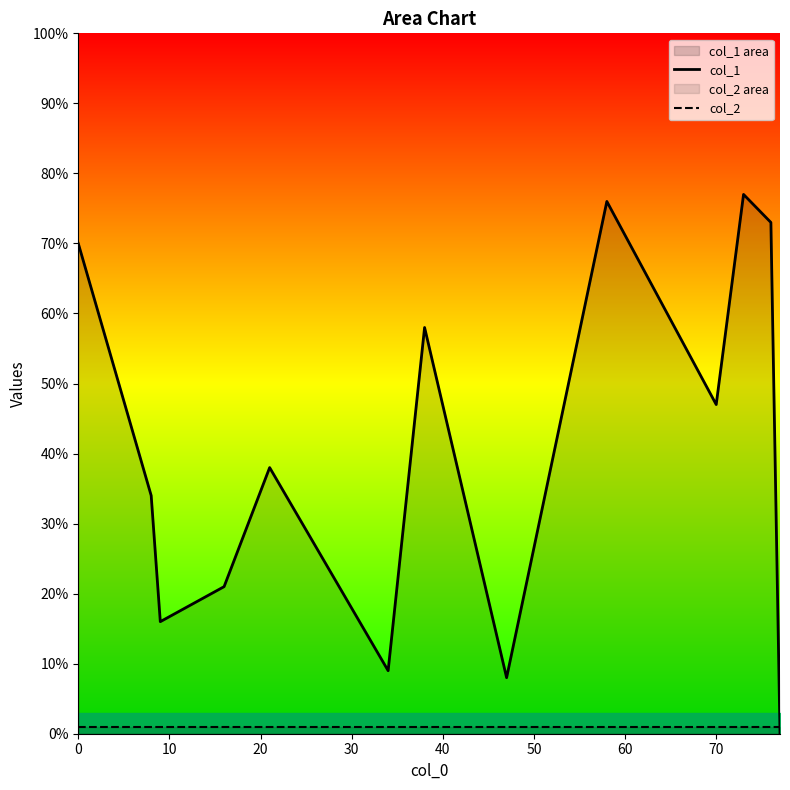

Which series ends up on top after the final intersection of col_2 and col_1?

col_2